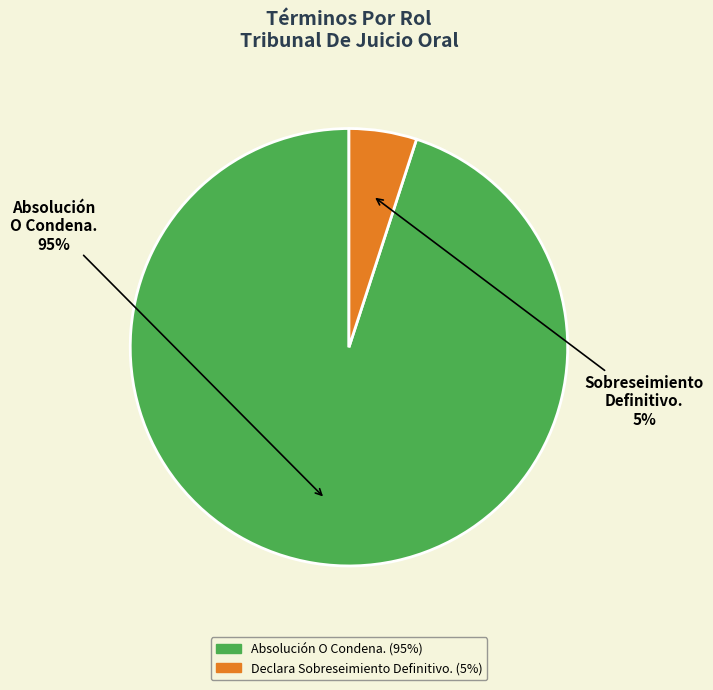

Which category accounts for the majority?

Absolución O Condena.